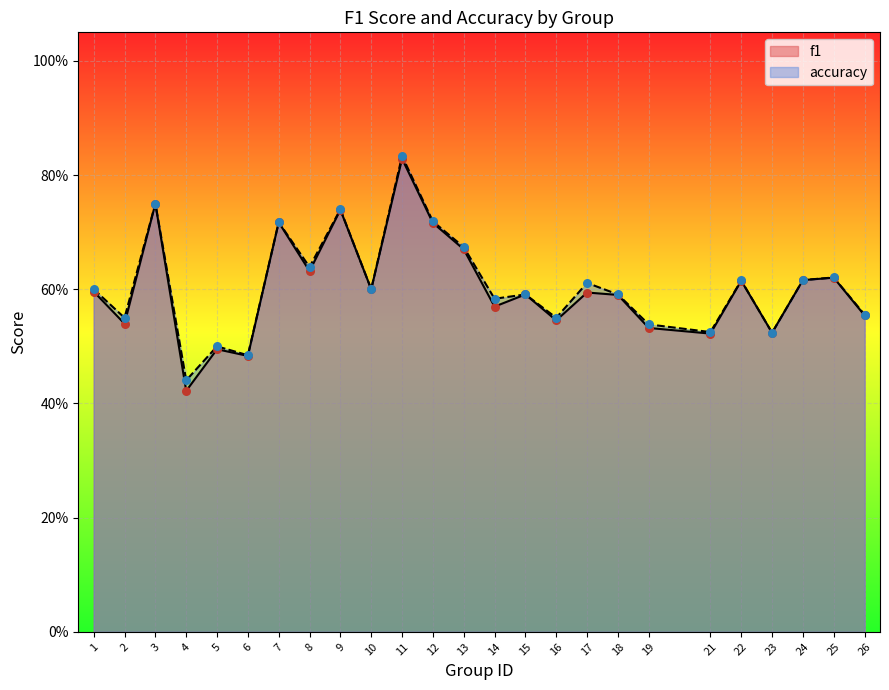

At how many categories does at least one series exceed 0?

25